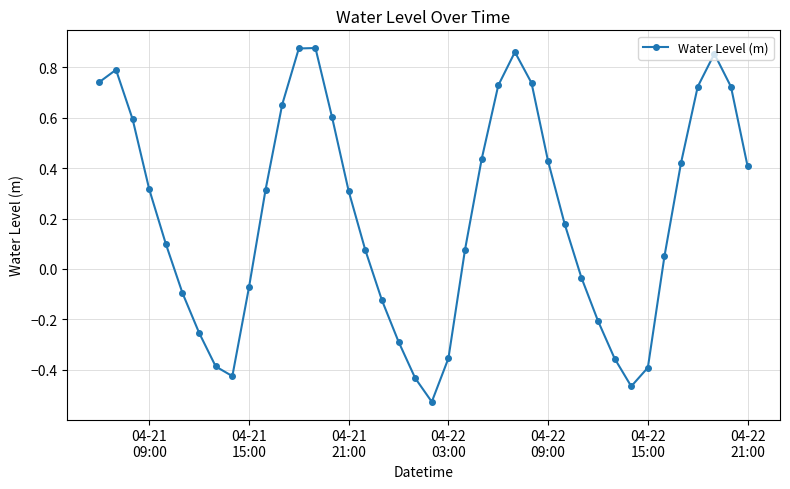

Does the chart have visible grid lines?

Yes